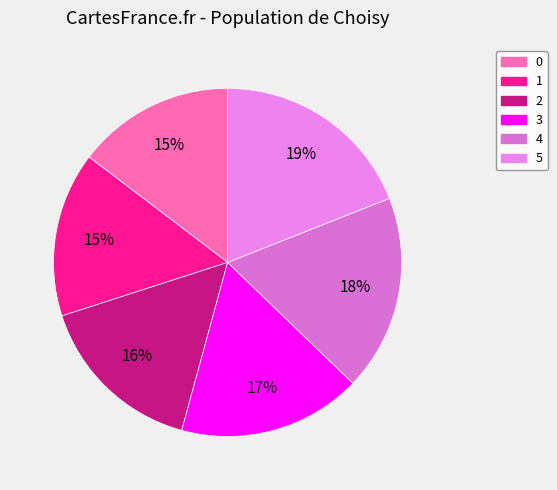

To the nearest percent, what portion does 1 represent?

15%